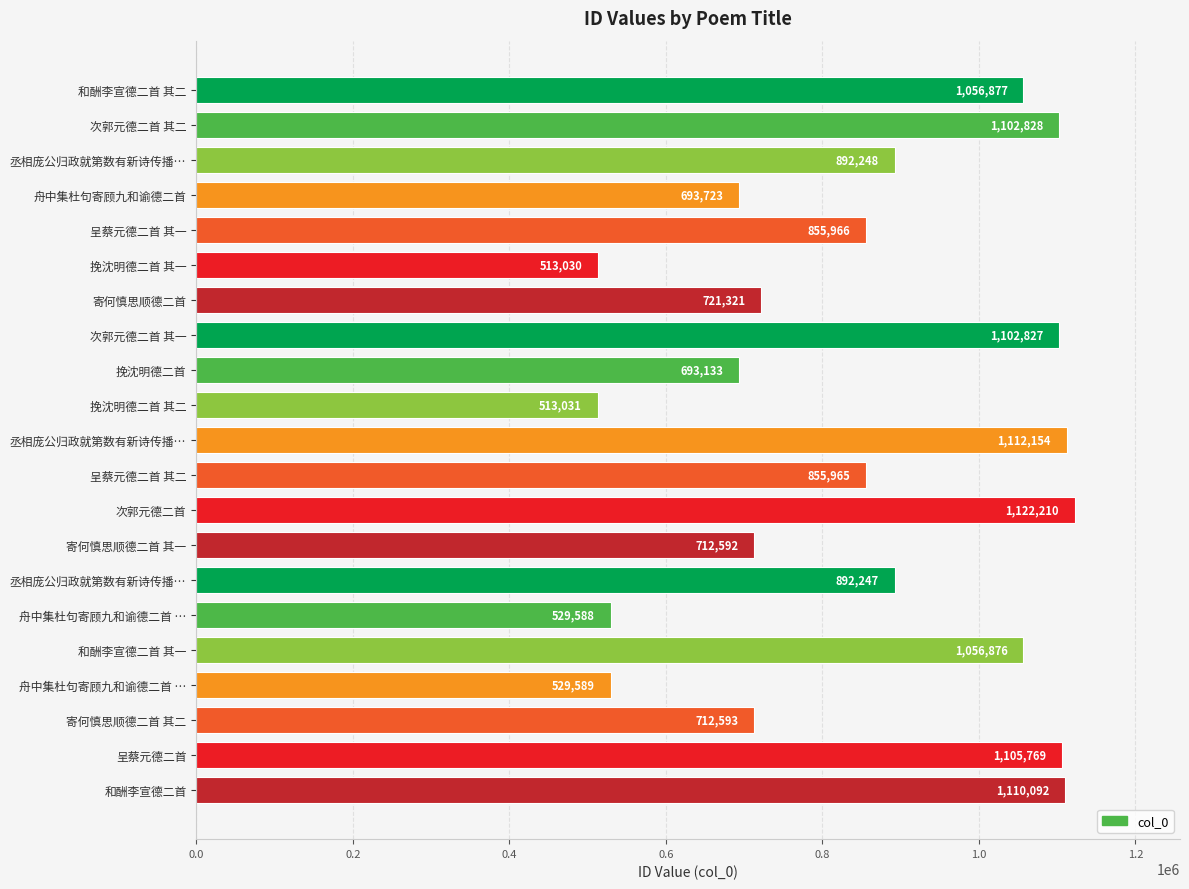

Does the chart contain any negative values?

No